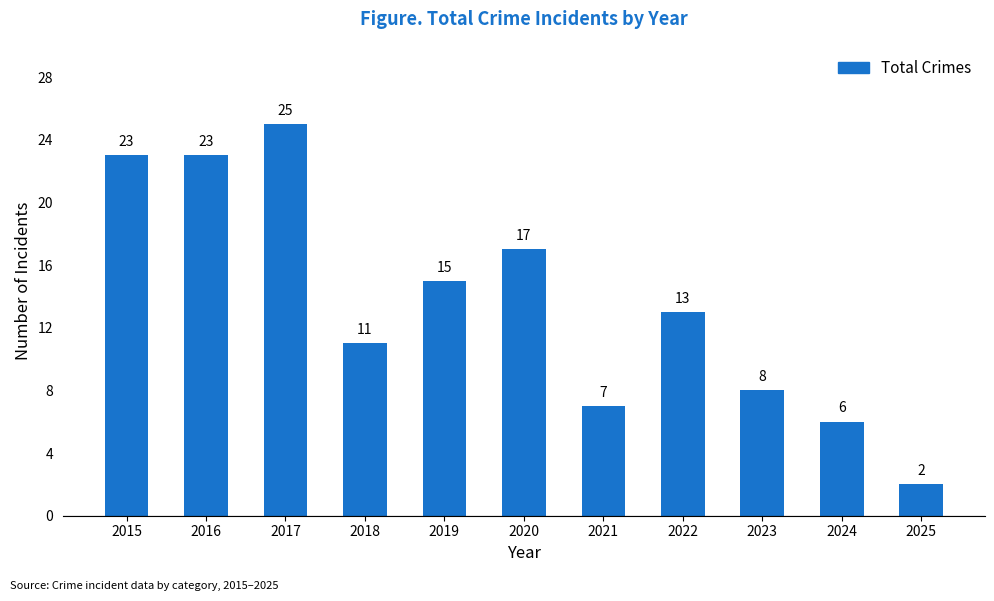

What is the difference between the second highest and second lowest values?

17